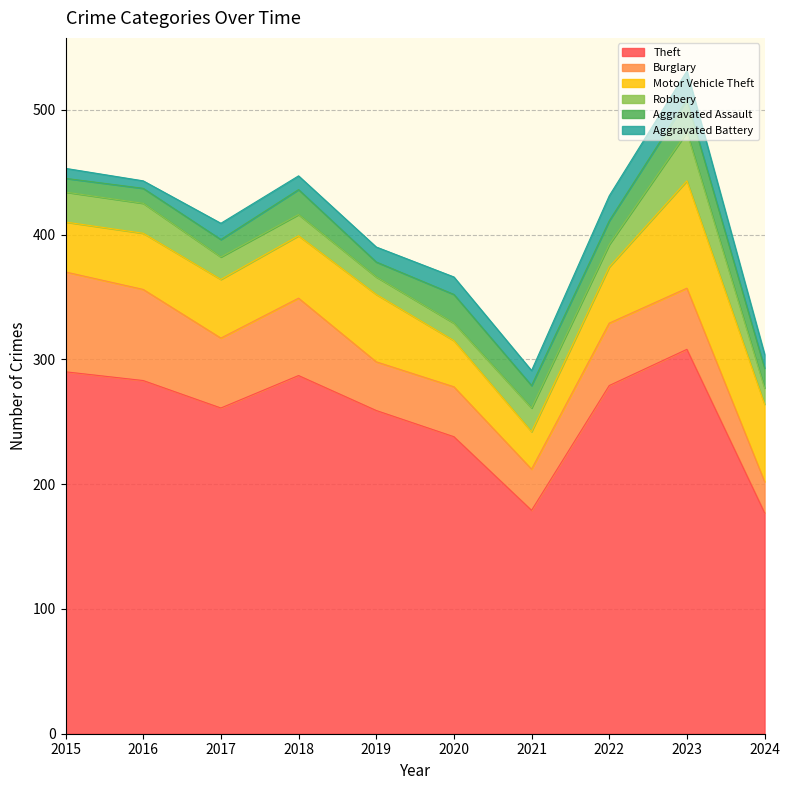

Reading right to left, transcribe all the data shown in this chart.

Theft: 2024=177	2023=308	2022=279	2021=179	2020=238	2019=259	2018=287	2017=261	2016=283	2015=290
Burglary: 2024=25	2023=49	2022=50	2021=33	2020=40	2019=39	2018=62	2017=56	2016=73	2015=80
Motor Vehicle Theft: 2024=62	2023=86	2022=45	2021=30	2020=37	2019=54	2018=50	2017=47	2016=45	2015=40
Robbery: 2024=13	2023=39	2022=18	2021=19	2020=14	2019=14	2018=17	2017=18	2016=24	2015=24
Aggravated Assault: 2024=16	2023=26	2022=19	2021=18	2020=23	2019=12	2018=20	2017=14	2016=12	2015=11
Aggravated Battery: 2024=11	2023=23	2022=20	2021=12	2020=14	2019=12	2018=11	2017=13	2016=6	2015=8